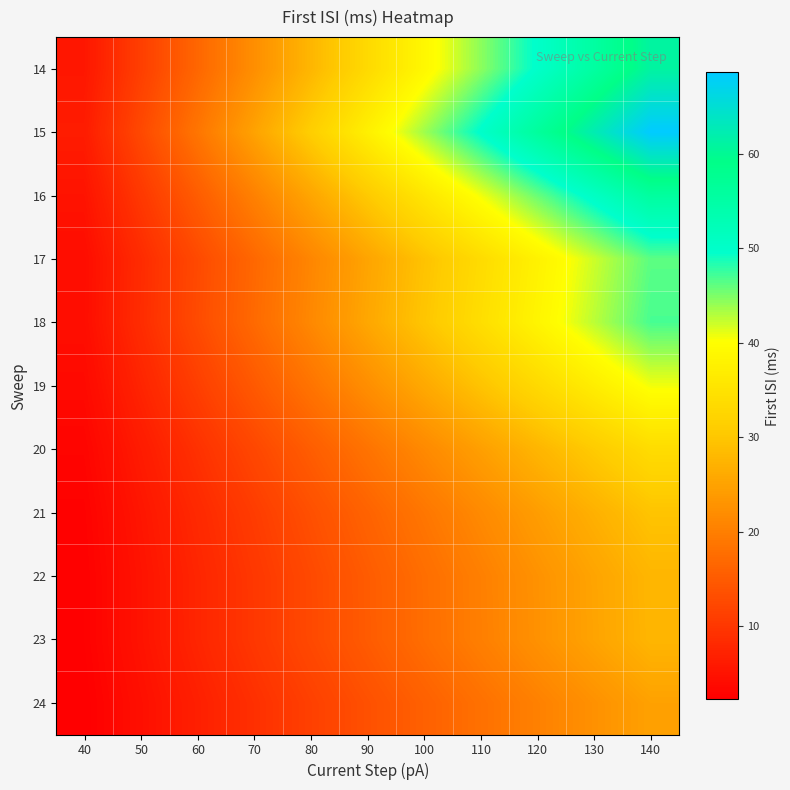

At how many categories does at least one series exceed 34?

6